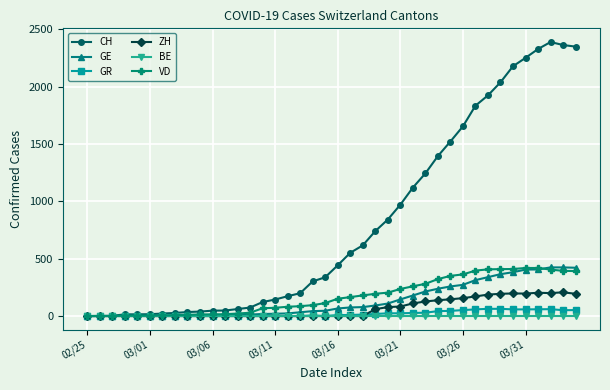

How many values in the GR series are below 9?

20